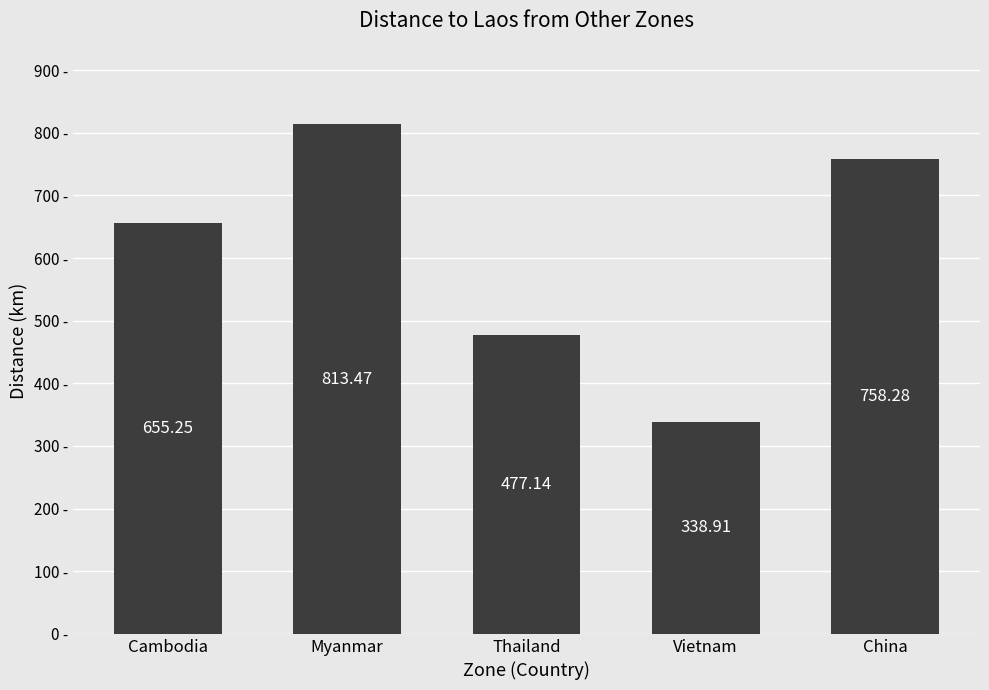

What is the minimum value shown in the chart?

338.9